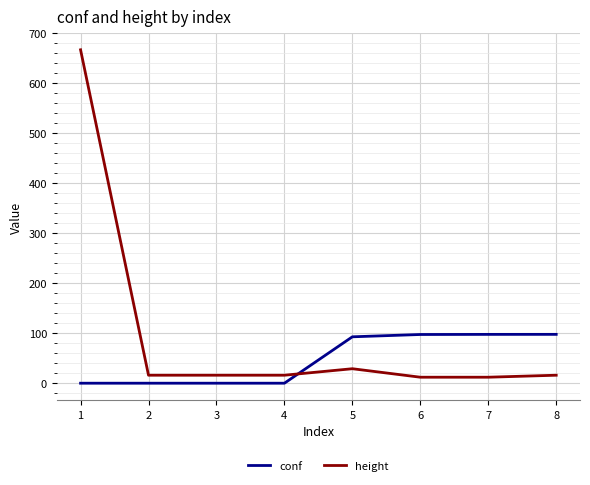

Which series changed the most between 1 and 4?

height